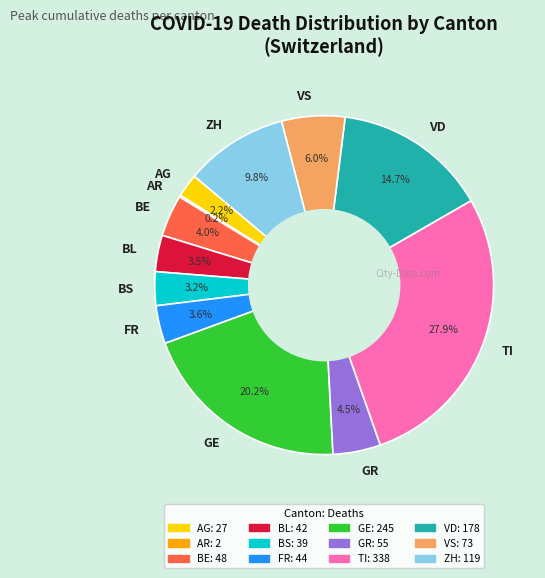

What portion of the pie excludes FR?

96.4%